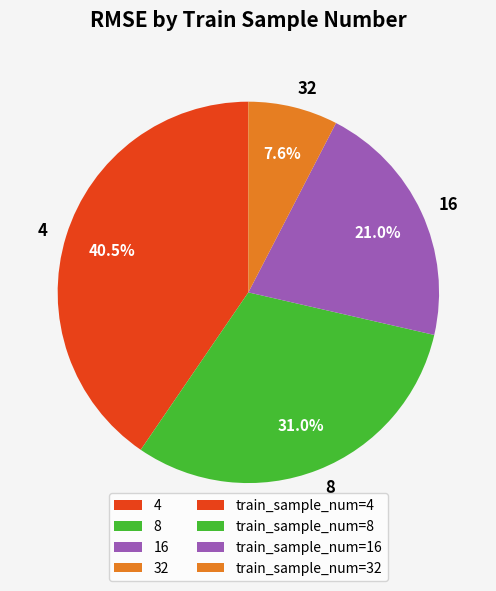

Approximately how many times larger is the value at 32 compared to 8?

0.2